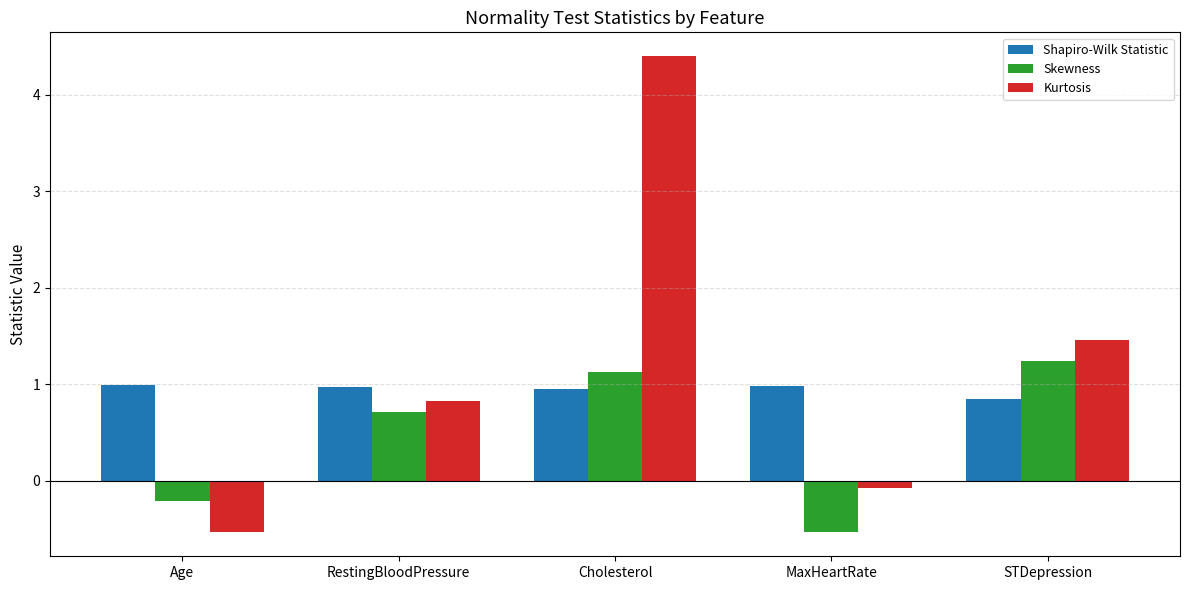

The value of Skewness at Cholesterol is 1.1. True or false?

True